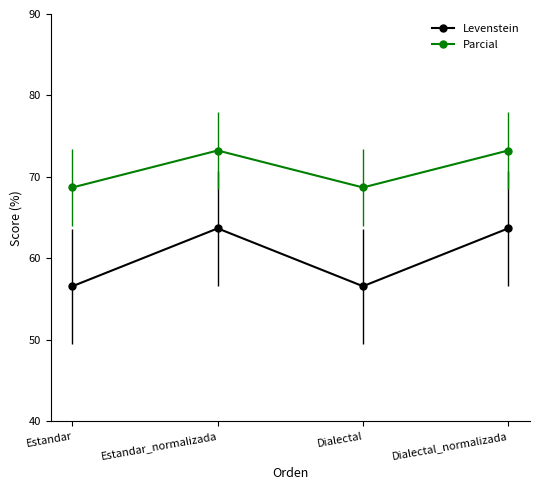

Reading left to right, what are all the values shown in this chart?

Levenstein: Estandar=56.6	Estandar_normalizada=63.7	Dialectal=56.6	Dialectal_normalizada=63.7
Parcial: Estandar=68.7	Estandar_normalizada=73.2	Dialectal=68.7	Dialectal_normalizada=73.2